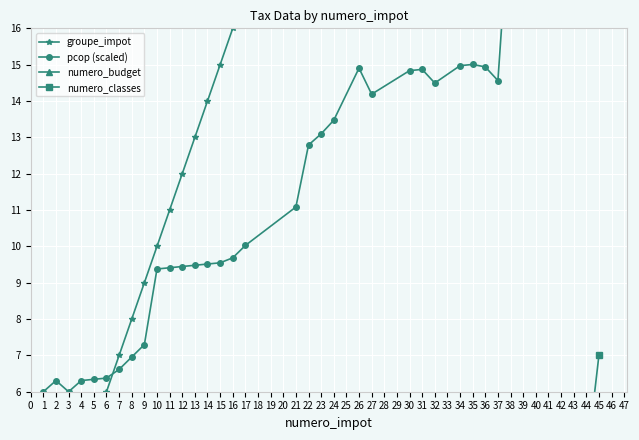

Rank the categories by numero_budget value from lowest to highest.

1, 2, 3, 4, 5, 6, 7, 8, 9, 10, 12, 13, 14, 15, 16, 17, 22, 23, 24, 32, 34, 35, 37, 38, 39, 40, 41, 42, 44, 11, 21, 26, 27, 30, 31, 36, 45, 43